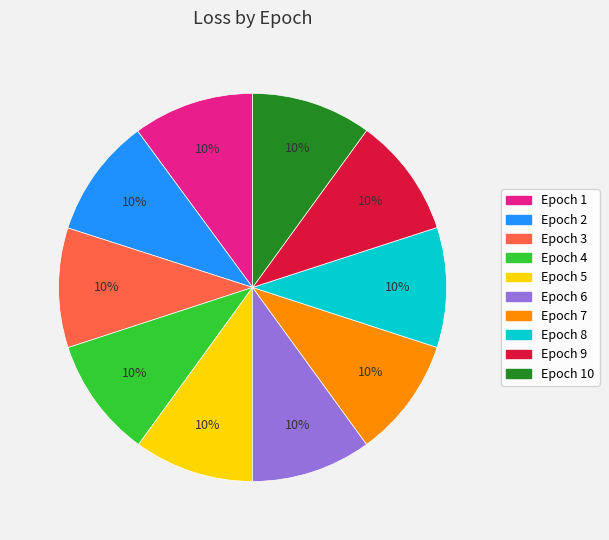

Does any single category account for the majority?

No